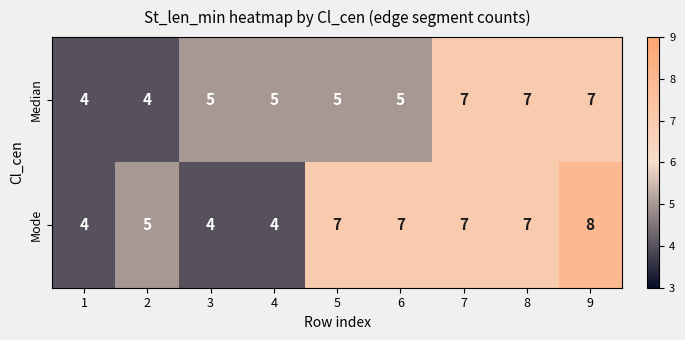

What is the sum of all Median values?

49